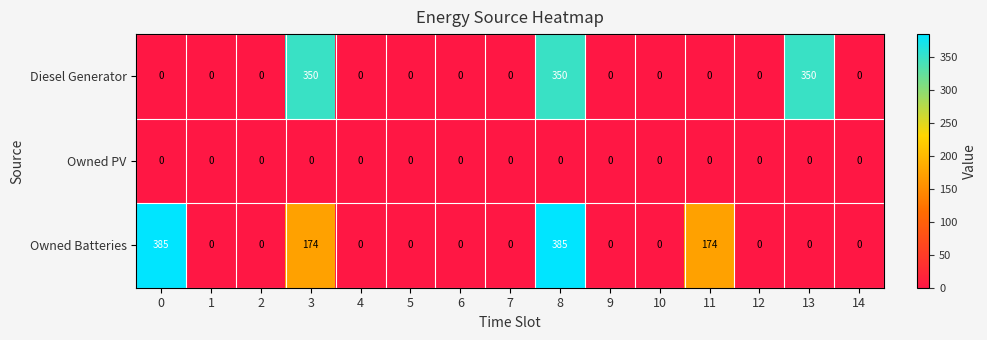

At how many categories does at least one series exceed 117?

5